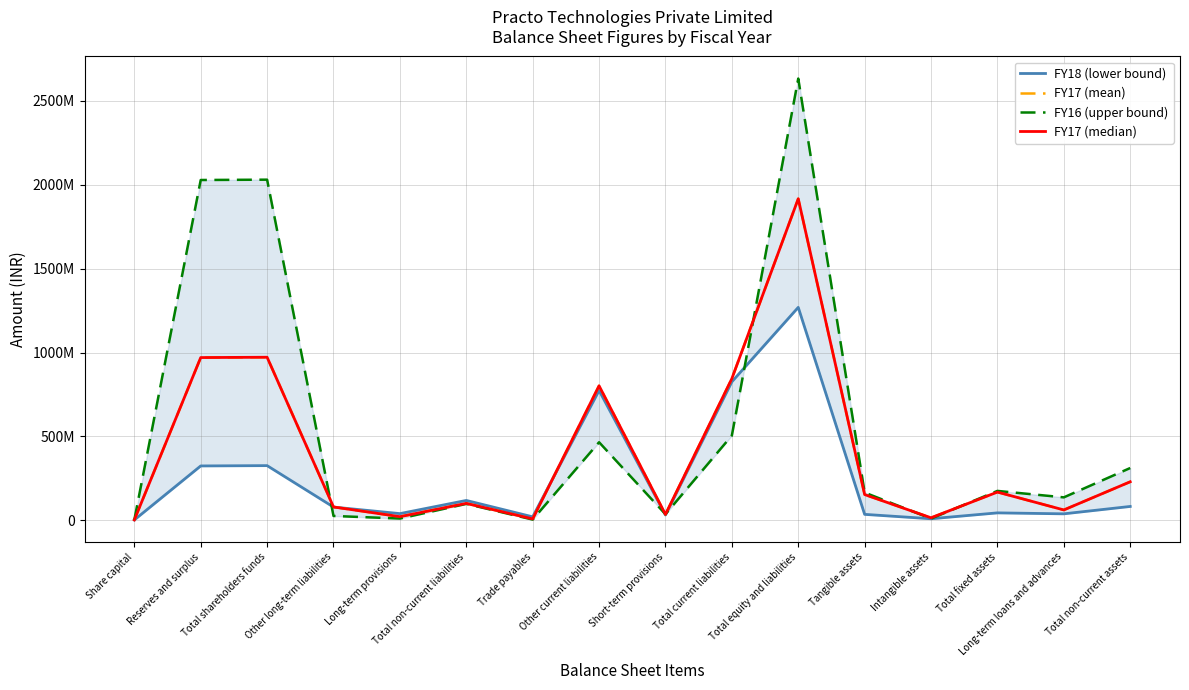

What is the total value across all series at Share capital?

7687860